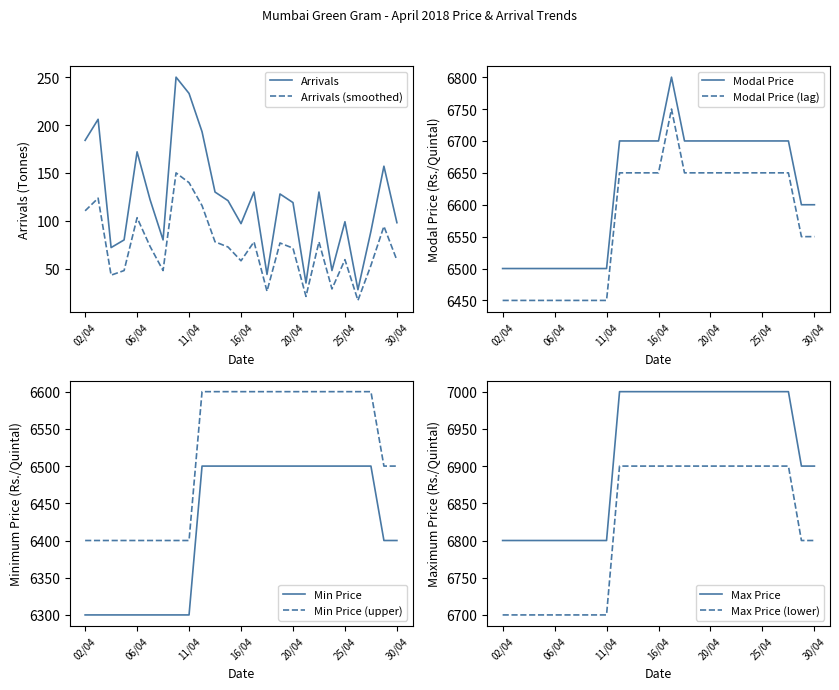

What is the difference between the maximum and second lowest values in the Modal Price(Rs./Quintal) series?

300.0